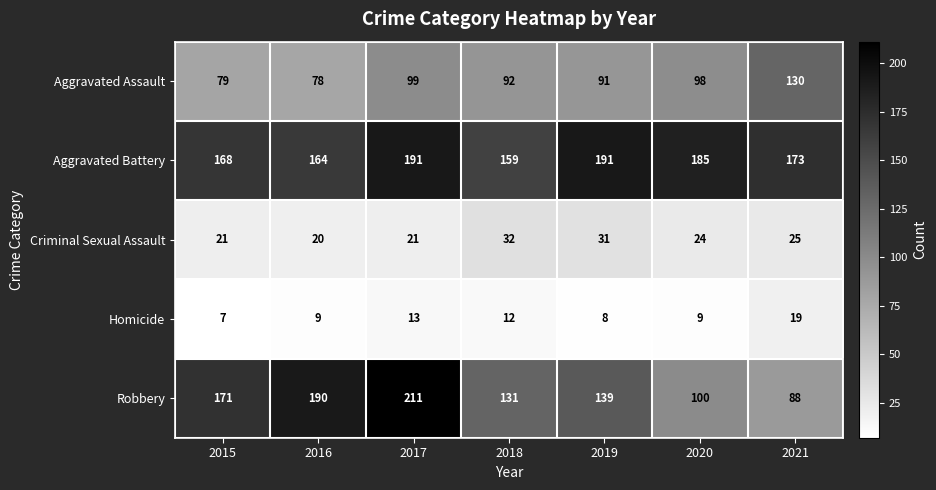

Between 2015 and 2018, which series saw the biggest shift?

Robbery